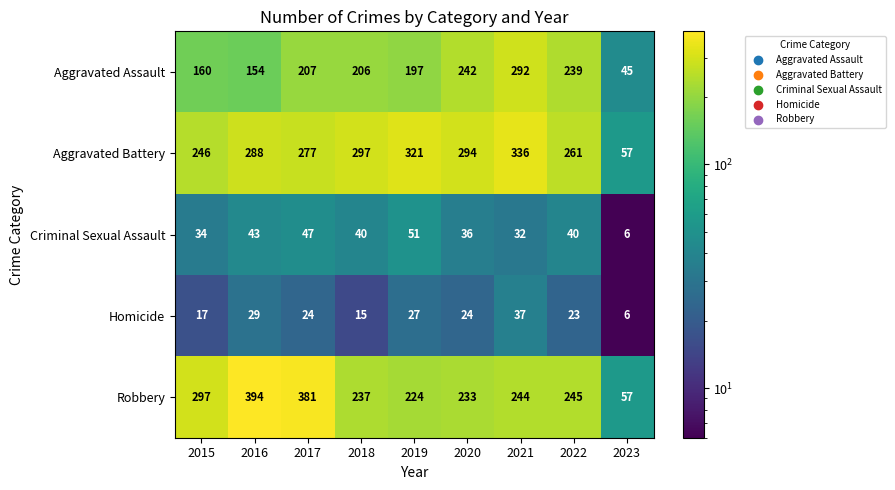

At 2021, list the series in order from smallest to largest.

Criminal Sexual Assault, Homicide, Robbery, Aggravated Assault, Aggravated Battery